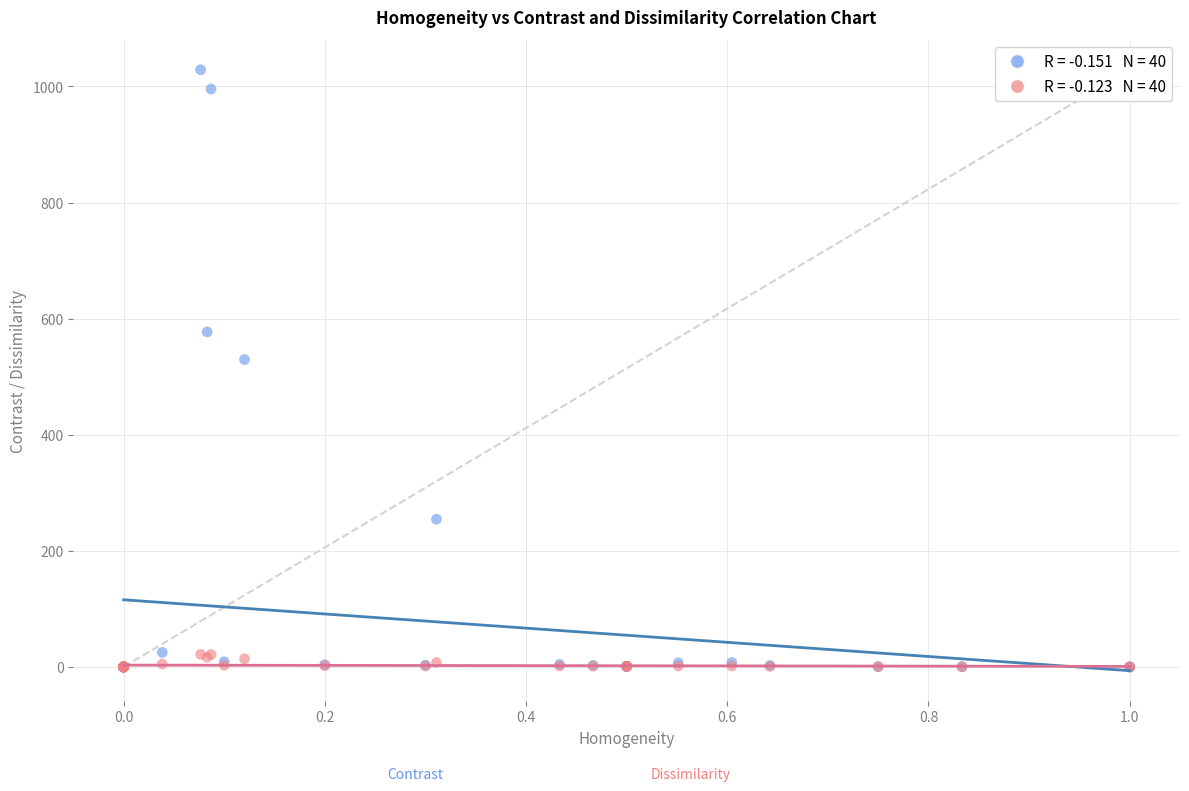

Across all series, what Y value is closest to 514?

529.5